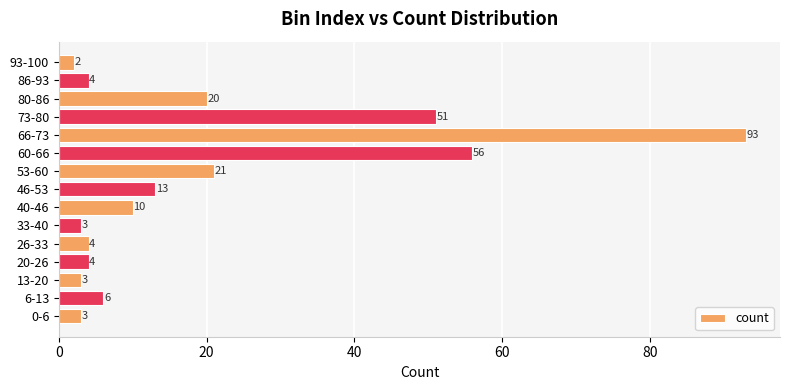

Approximately how many times larger is the value at 6-13 compared to 20-26?

1.5